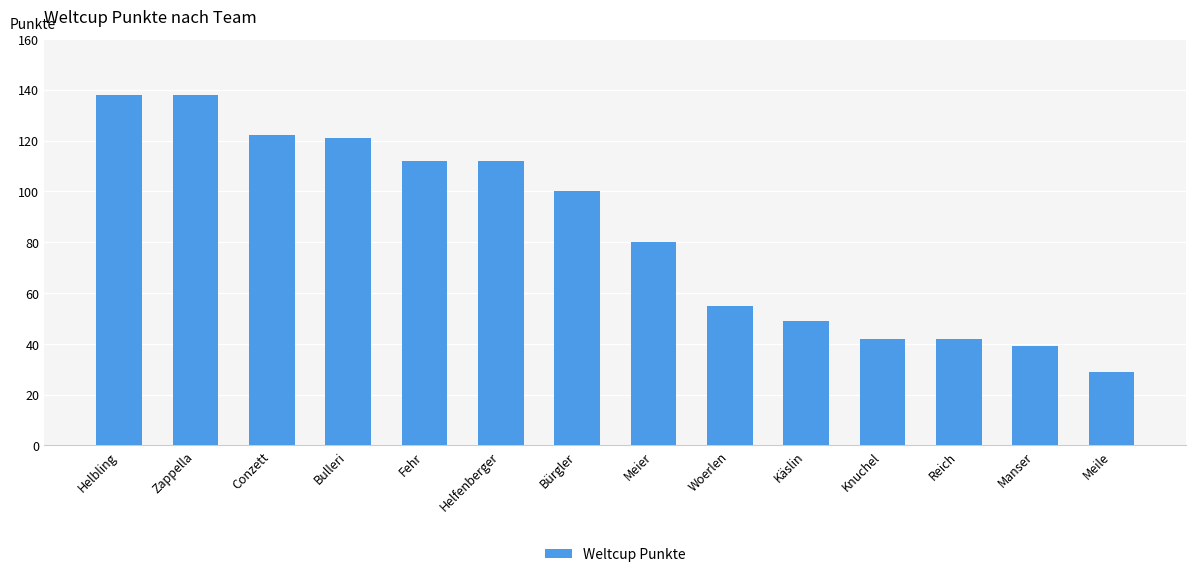

How many data points are less than 100?

7